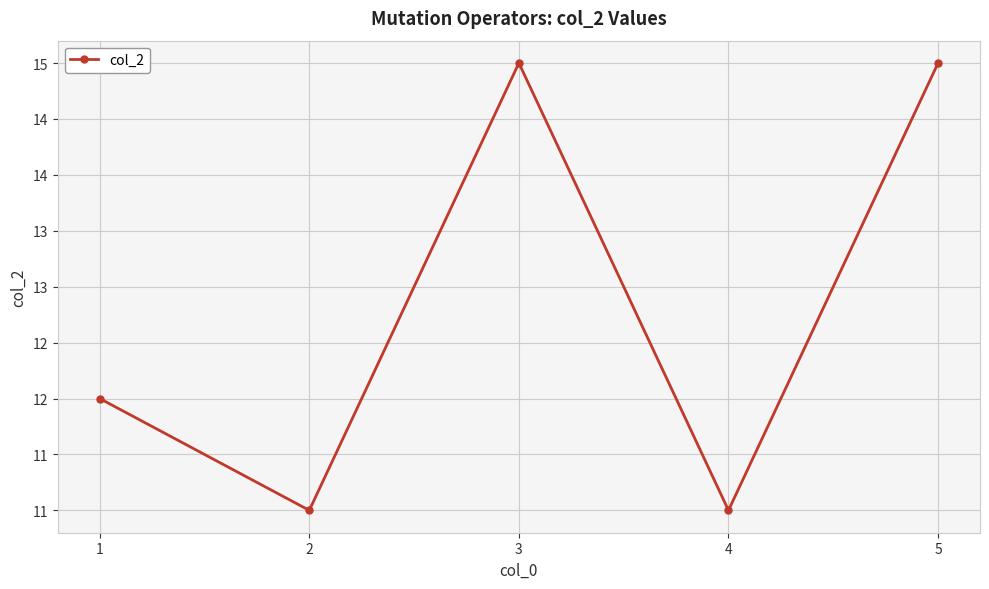

Is this an area chart (filled region under the line)?

No